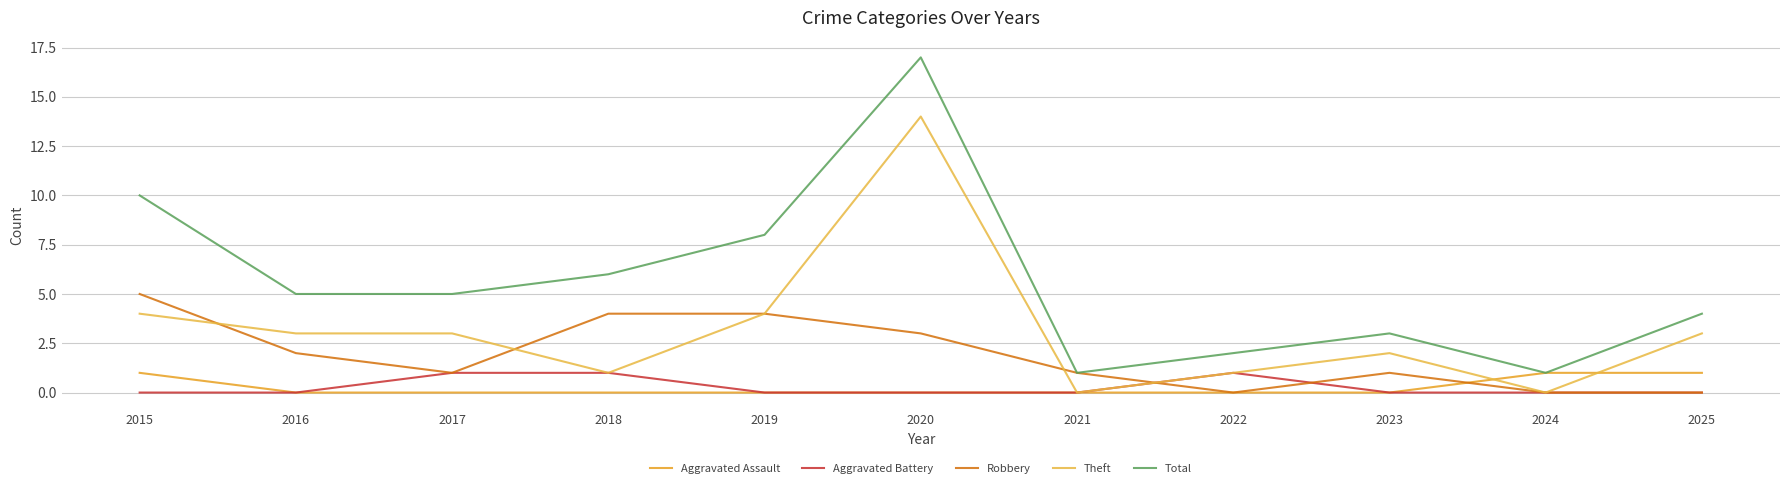

The Aggravated Assault series shows 1 at 2022. True or false?

False